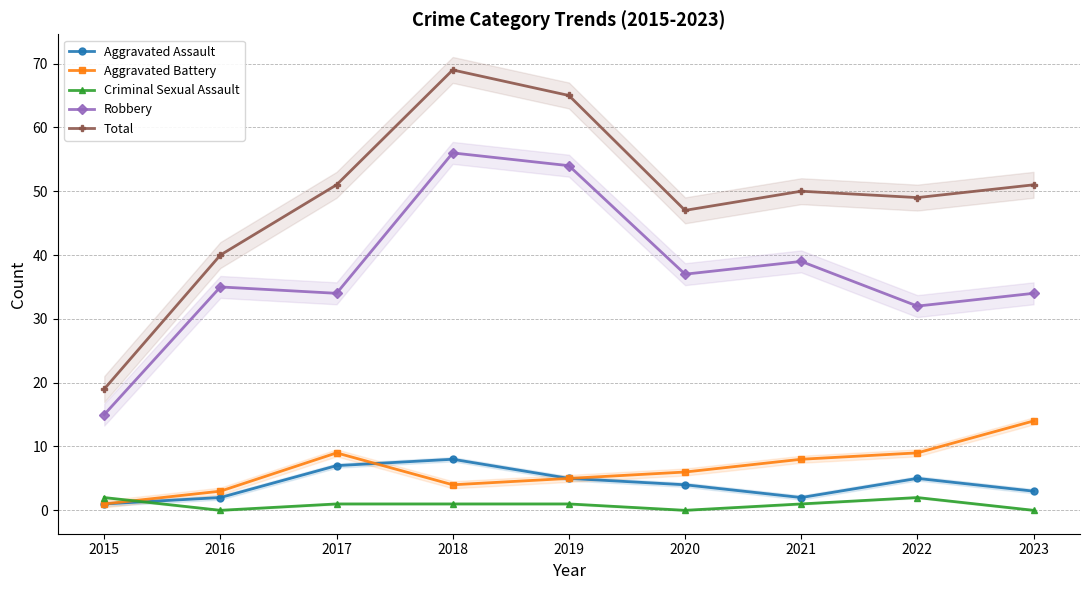

List the series in order of their peak value, highest first.

Total, Robbery, Aggravated Battery, Aggravated Assault, Criminal Sexual Assault